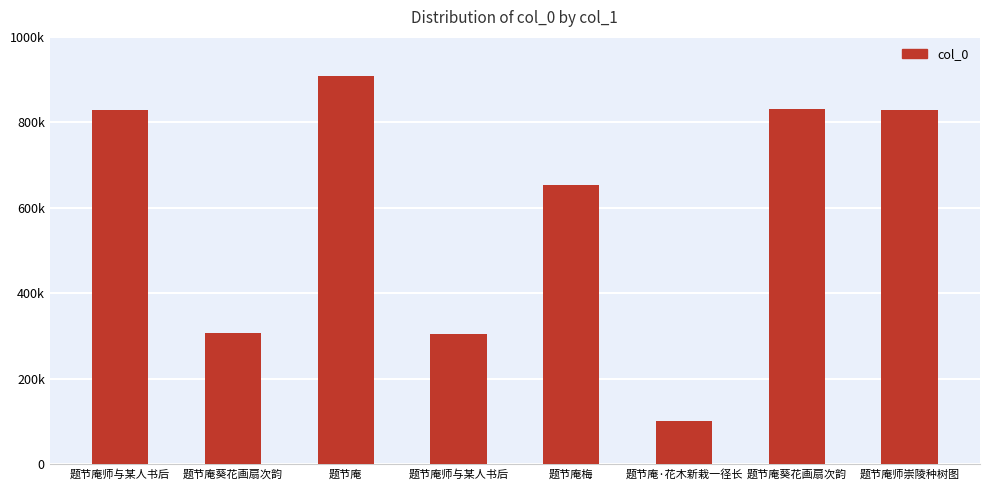

Does the chart contain any negative values?

No